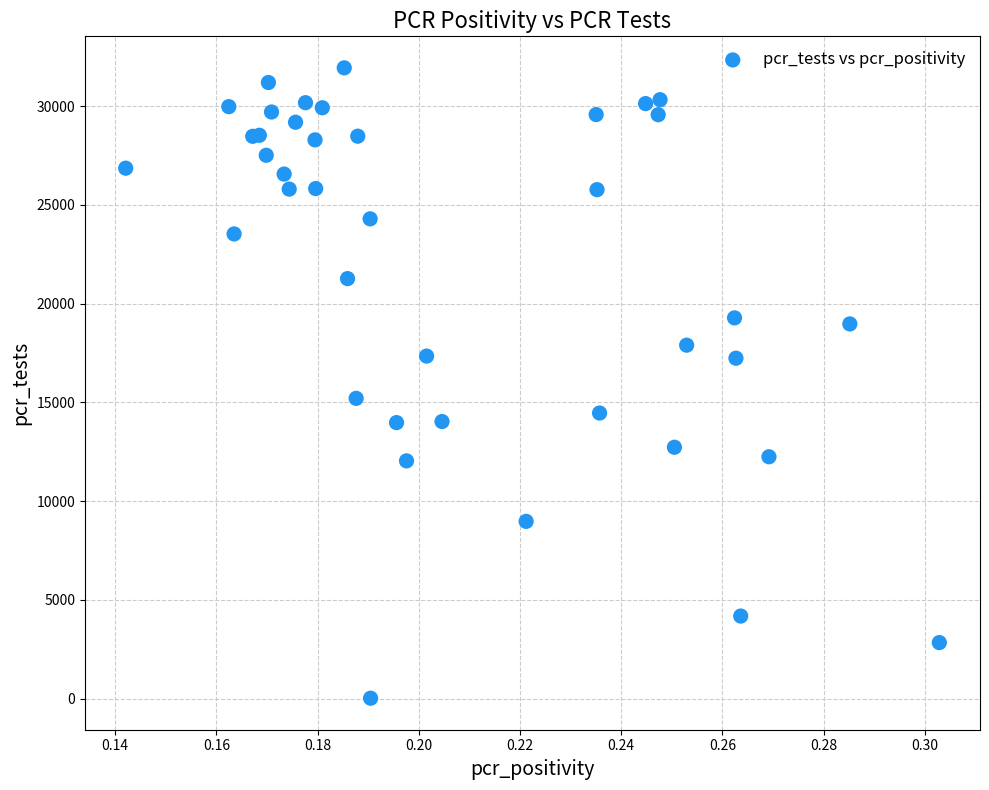

What Y value in the scatter plot is closest to 15976?

15201